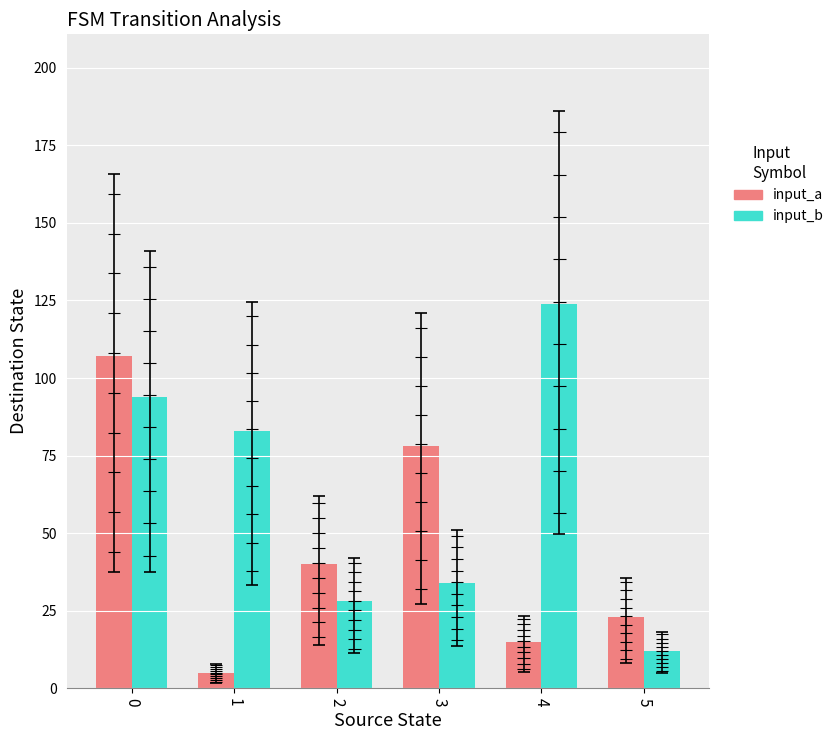

What is the difference between the second highest and minimum values in the input_b series?

82